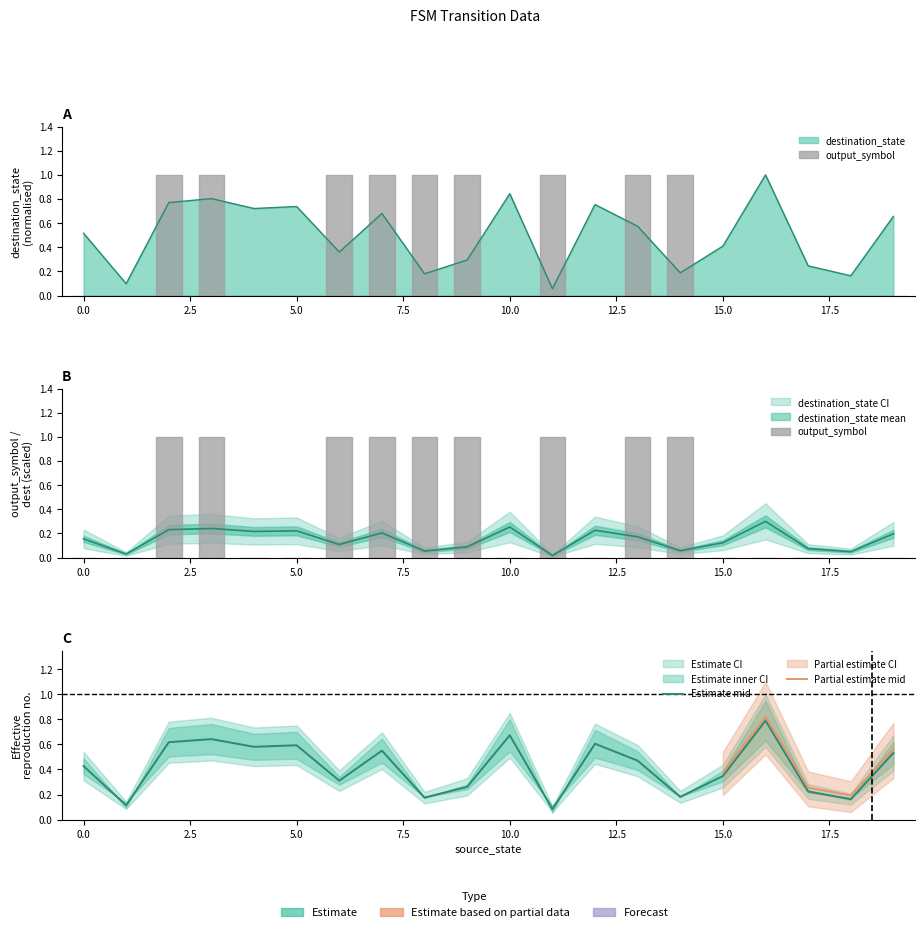

Does the chart have visible grid lines?

No